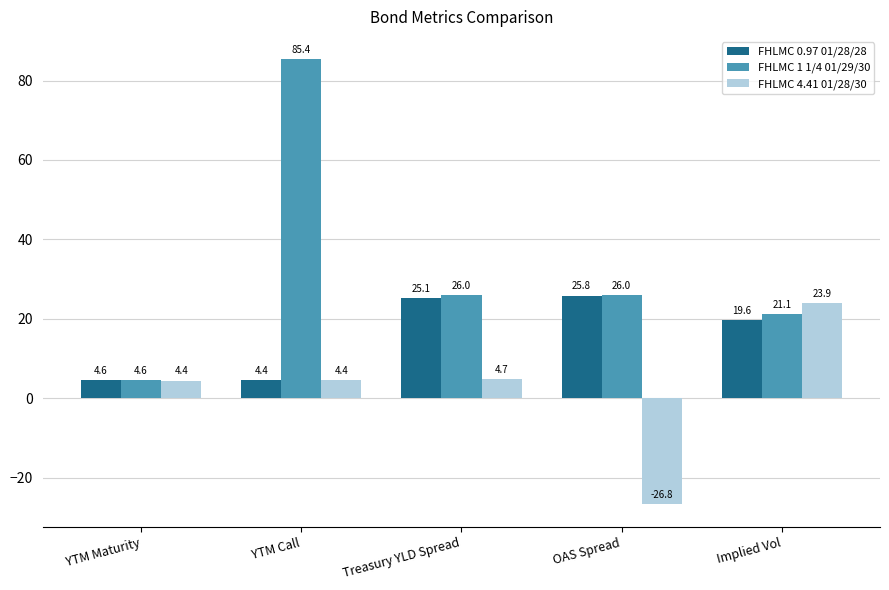

Reading right to left, extract all data points from this chart.

FHLMC 0.97 01/28/28: Implied Vol=19.6	OAS Spread=25.8	Treasury YLD Spread=25.1	YTM Call=4.4	YTM Maturity=4.6
FHLMC 1 1/4 01/29/30: Implied Vol=21.1	OAS Spread=26.0	Treasury YLD Spread=26.0	YTM Call=85.4	YTM Maturity=4.6
FHLMC 4.41 01/28/30: Implied Vol=23.9	OAS Spread=-26.8	Treasury YLD Spread=4.7	YTM Call=4.4	YTM Maturity=4.4